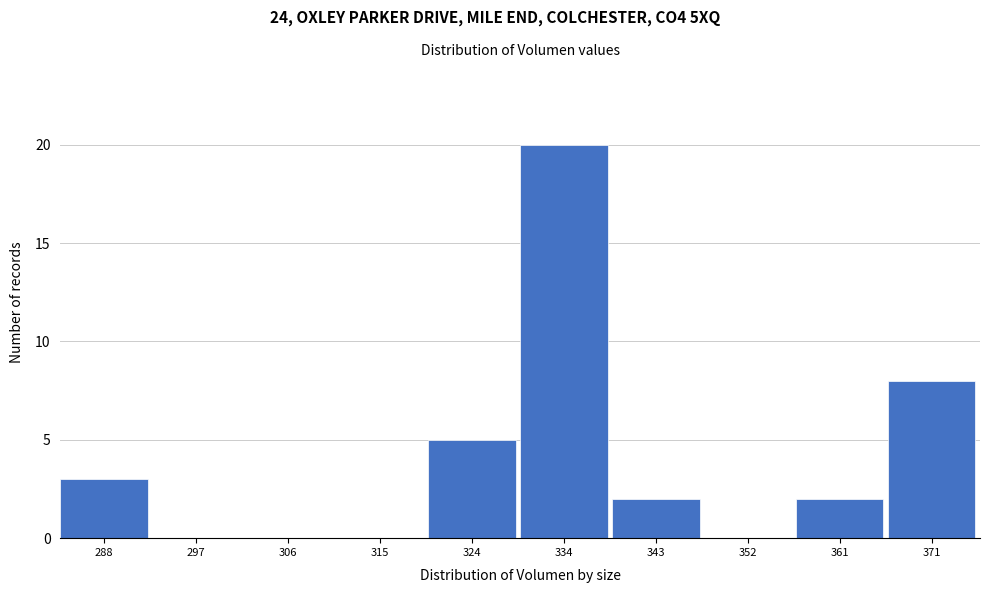

Reading right to left, what are all the values shown in this chart?

371=8	361=2	352=0	343=2	334=20	324=5	315=0	306=0	297=0	288=3